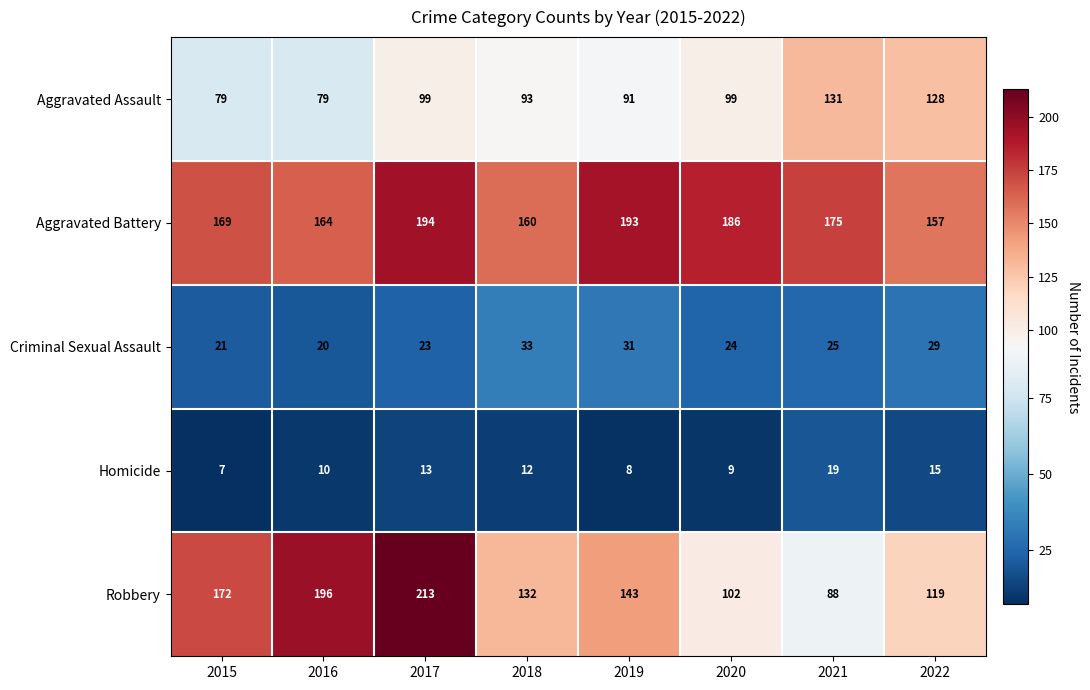

The Criminal Sexual Assault series shows 9 at 2018. True or false?

False